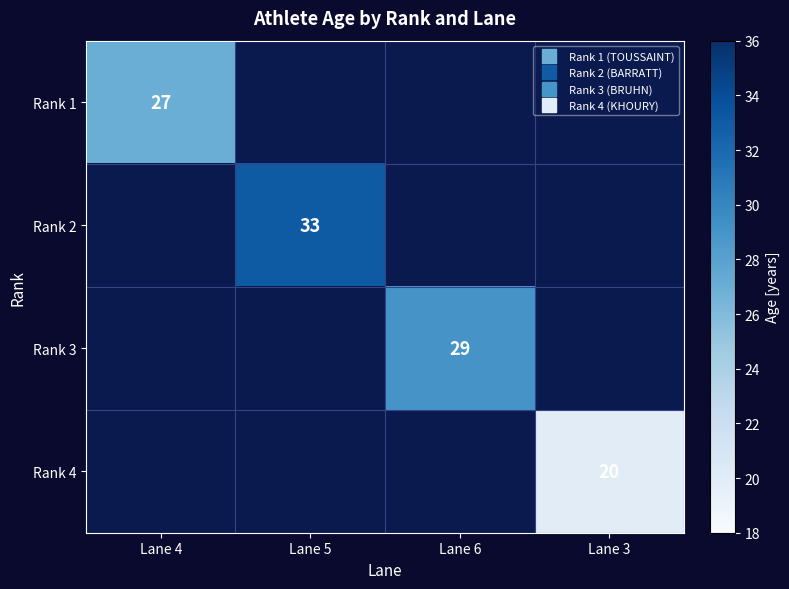

List the labels in order of Rank 4 value, smallest first.

Lane 4, Lane 5, Lane 6, Lane 3